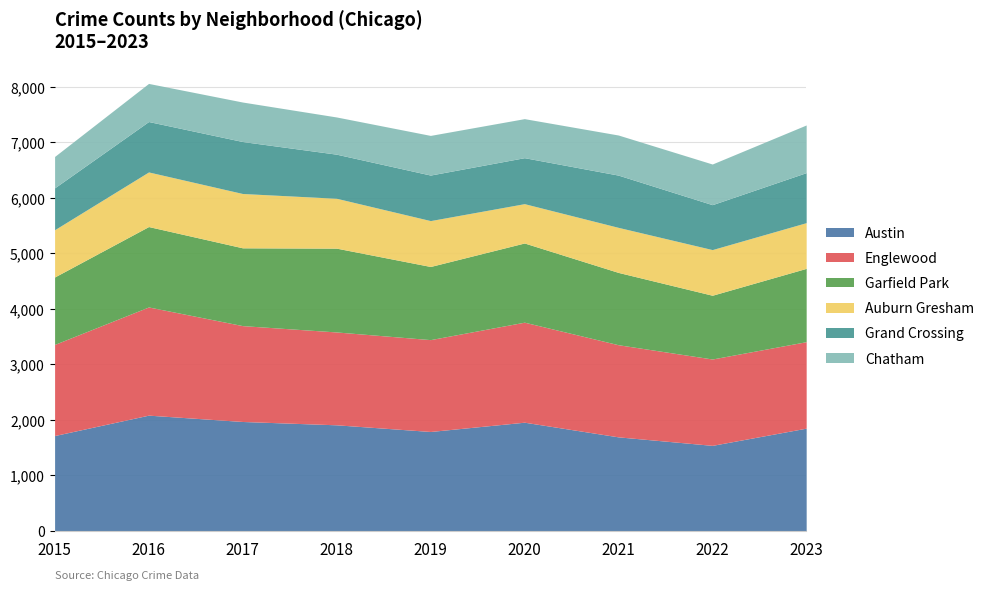

Is the value of Grand Crossing at 2023 greater than the value of Englewood at 2023?

No